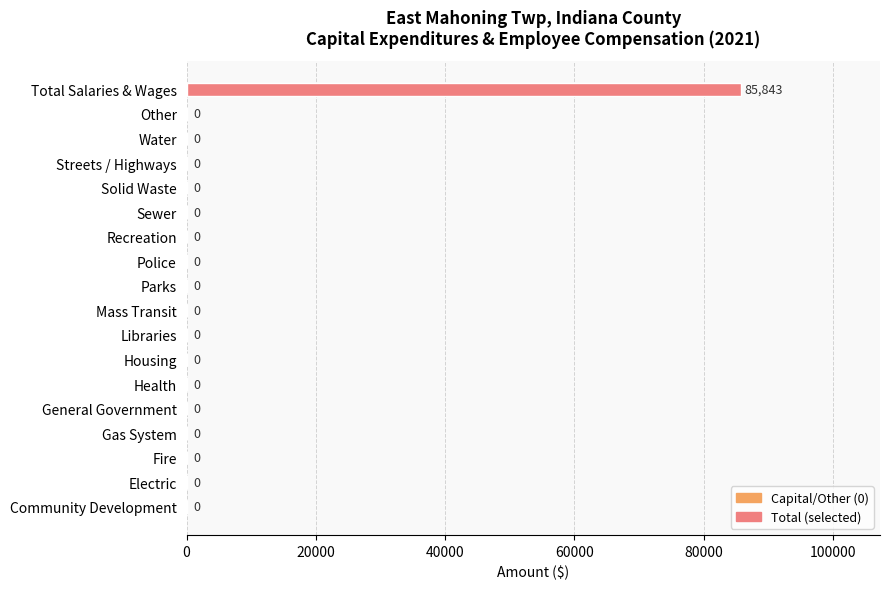

The chart shows a value of 0 at Recreation. True or false?

True